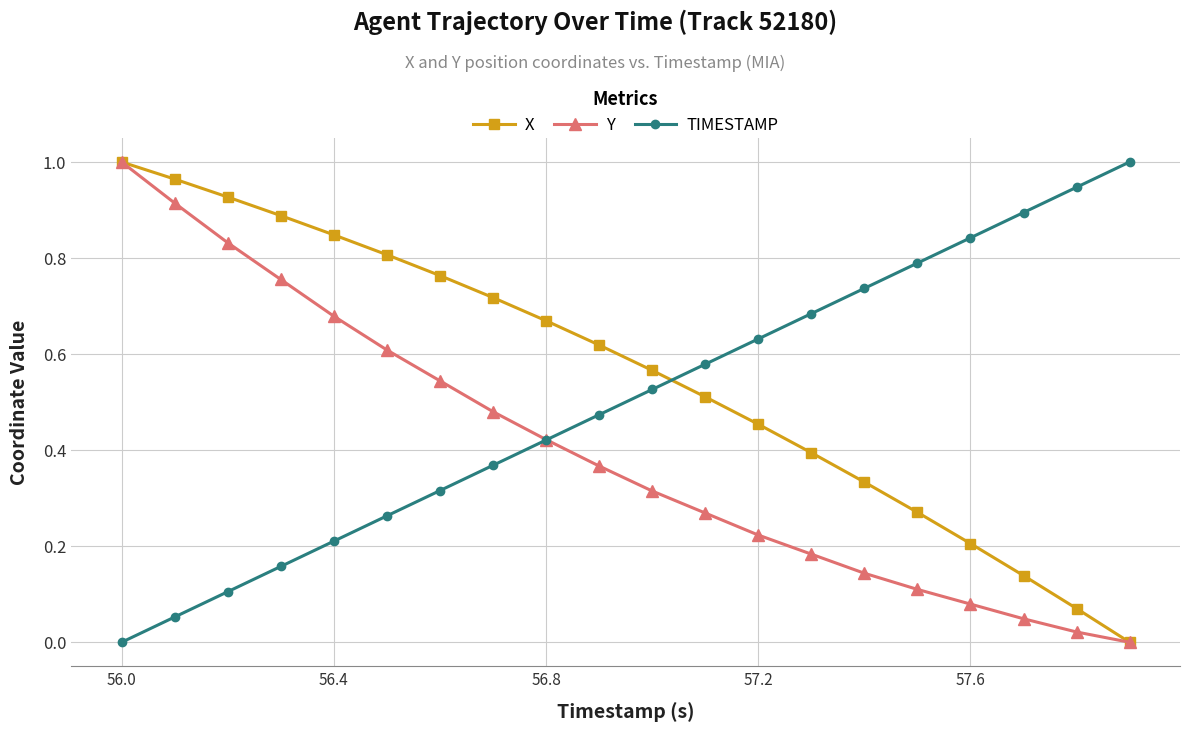

List the series in order of their overall mean, lowest first.

Y, TIMESTAMP, X